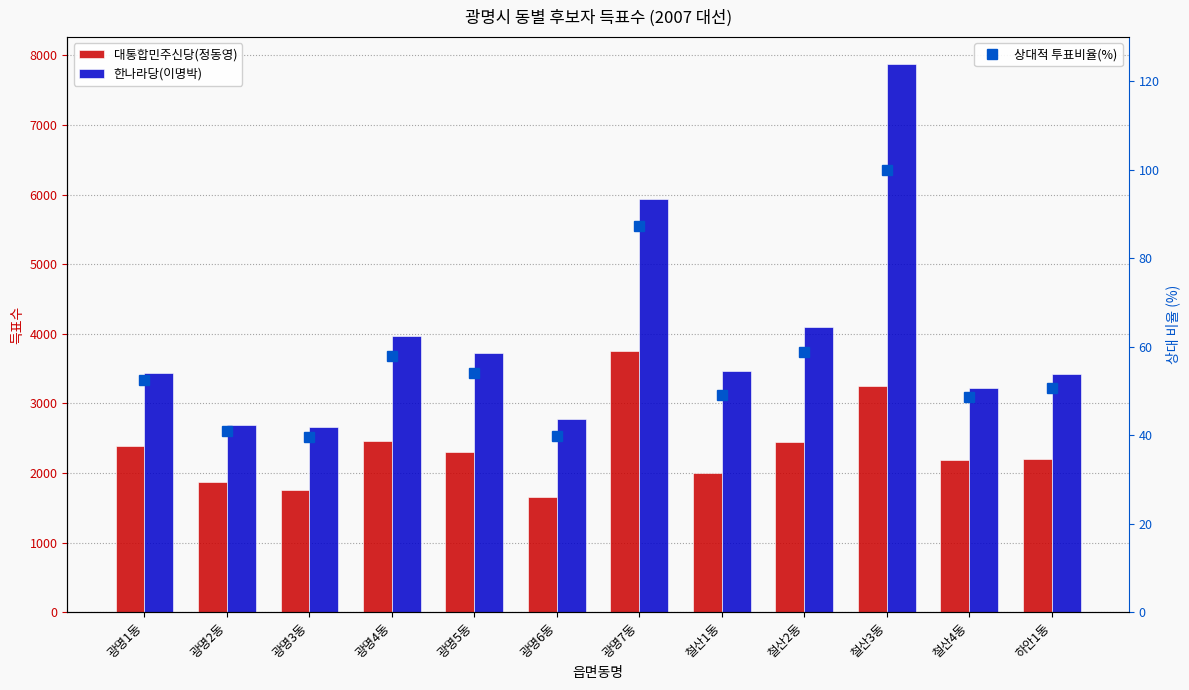

What position from the left is 하안1동?

12